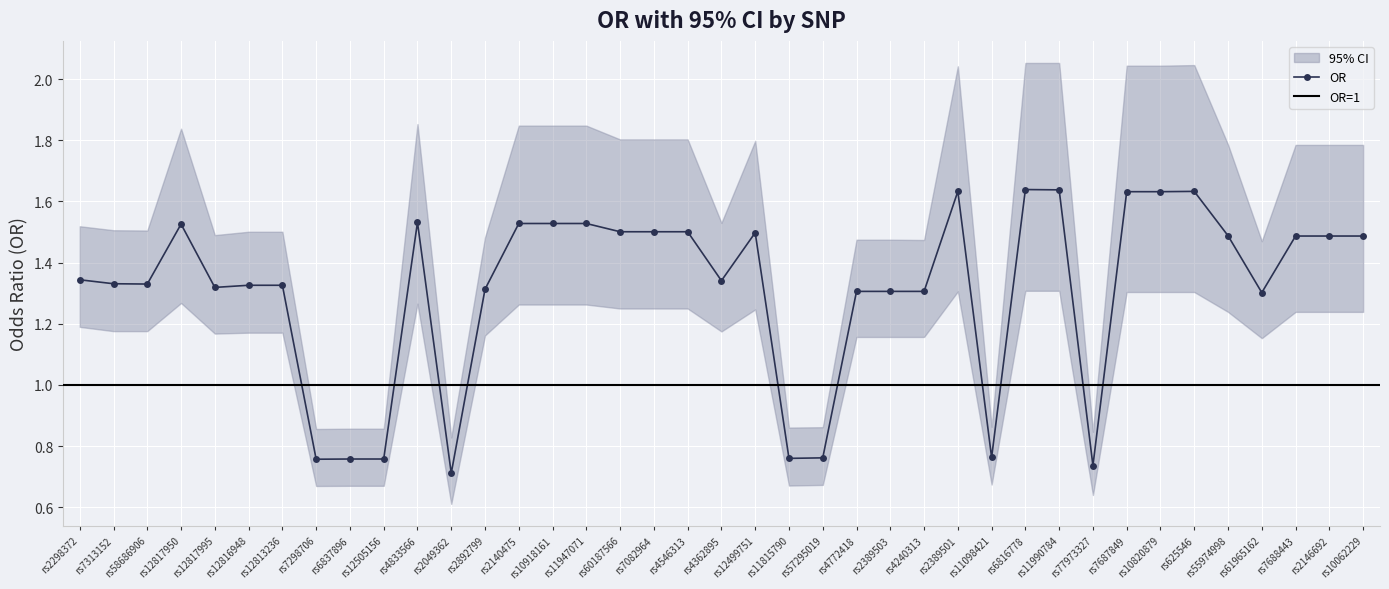

The value of OR at rs2140475 is 1.5. True or false?

True